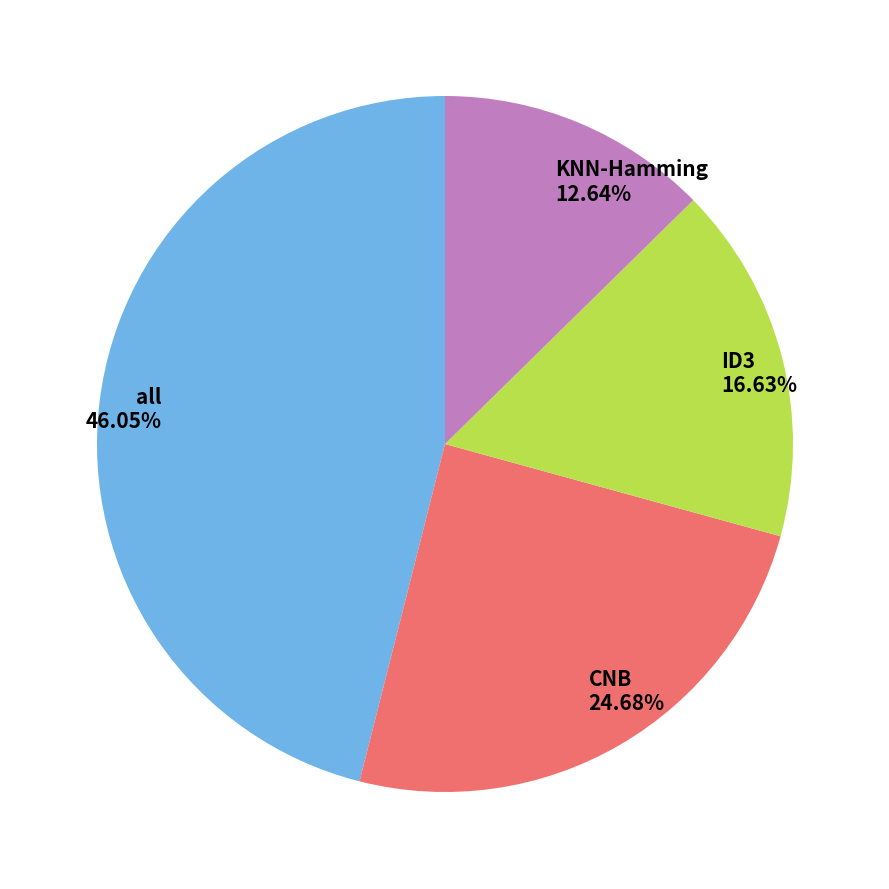

How many segments does this pie chart have?

4